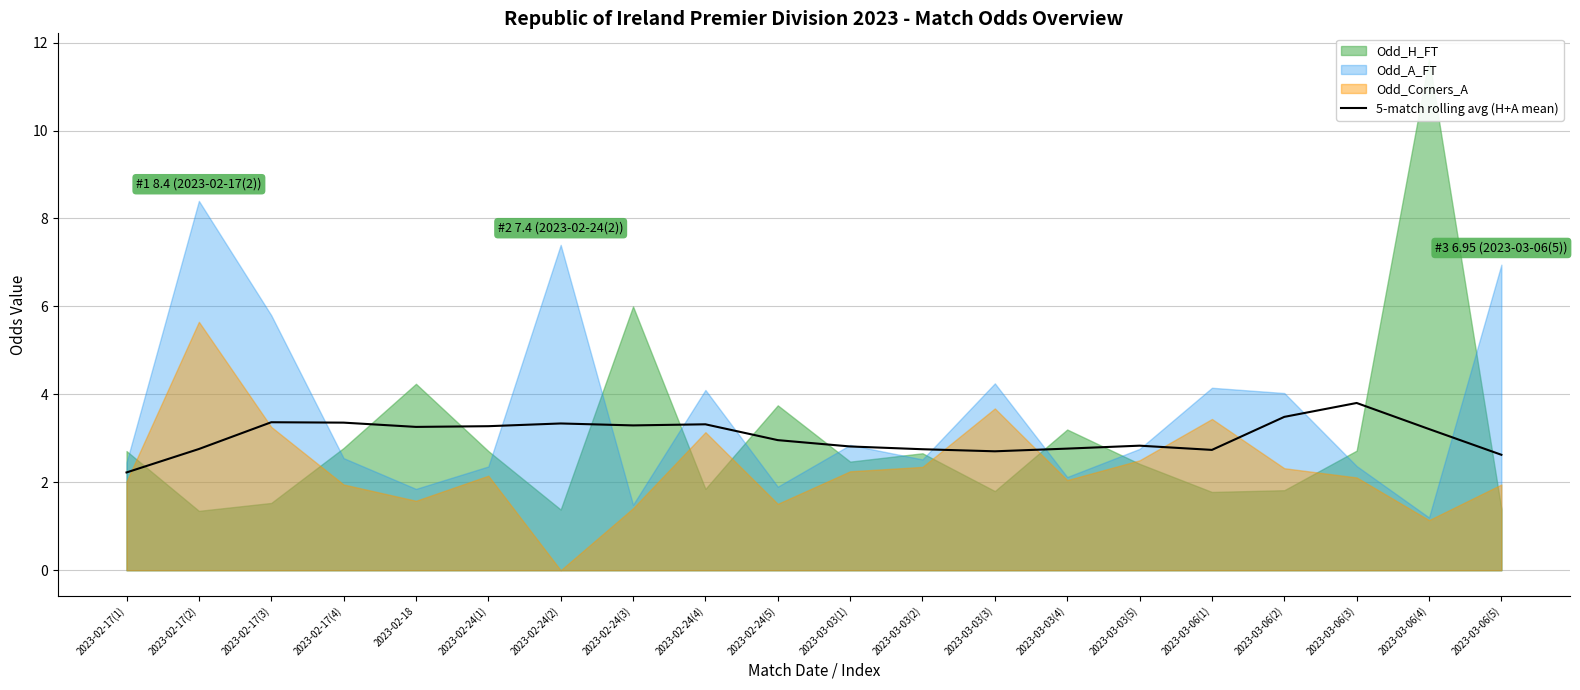

What is the difference between the maximum and minimum values?

1.6